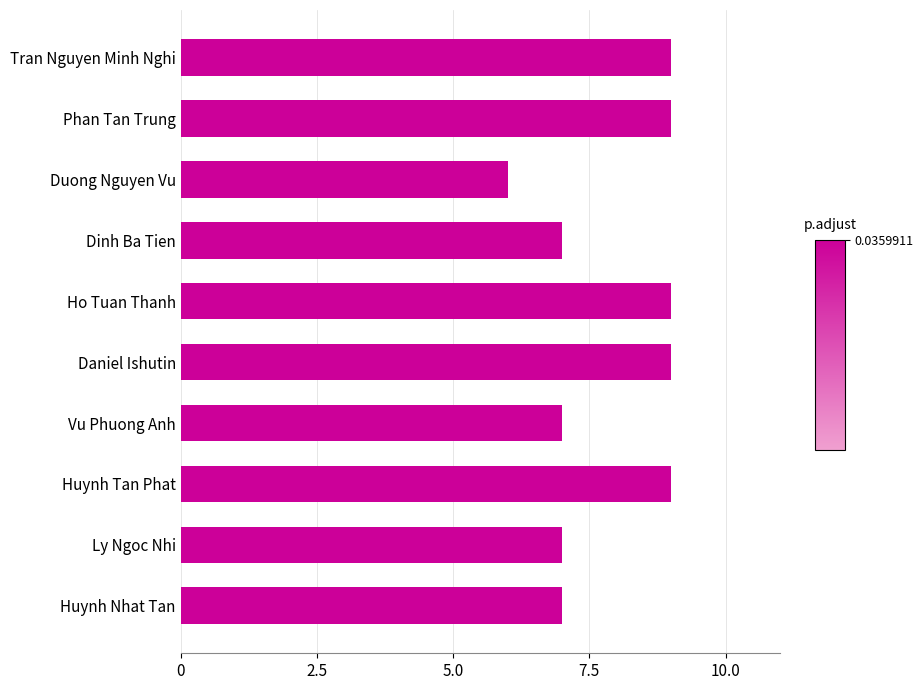

Reading bottom to top, list all the values displayed in this chart.

7	7	9	7	9	9	7	6	9	9